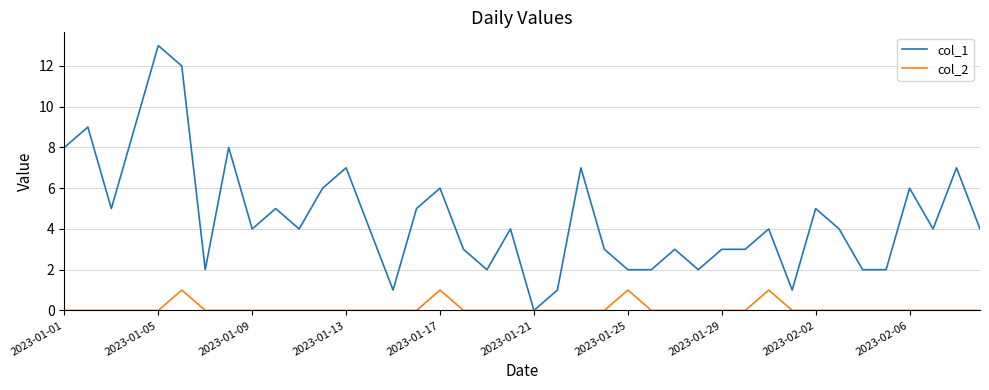

List the series in order of their overall mean, lowest first.

col_2, col_1